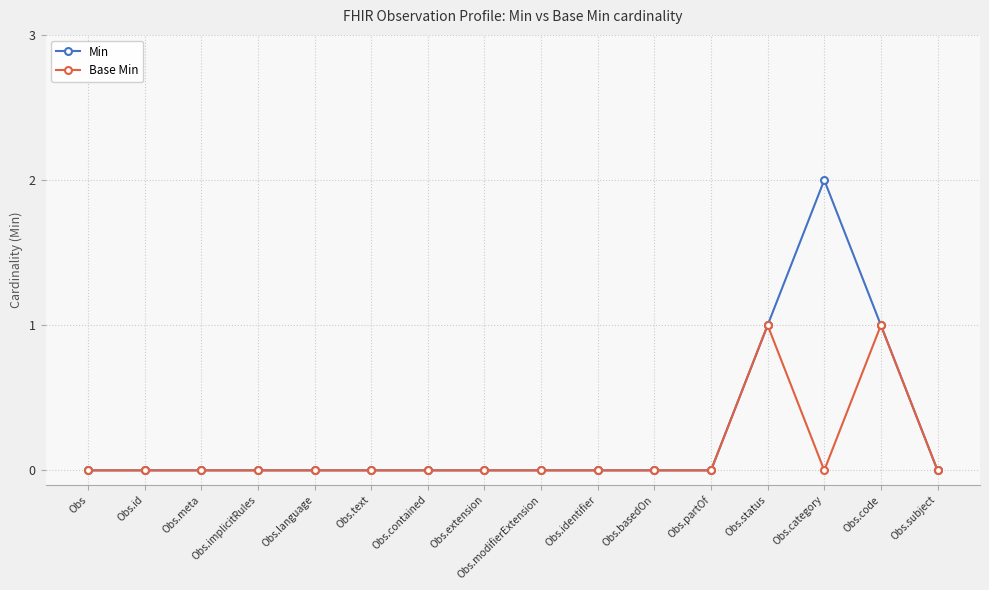

Reading right to left, transcribe all the data shown in this chart.

Min: 0	1	2	1	0	0	0	0	0	0	0	0	0	0	0	0
Base Min: 0	1	0	1	0	0	0	0	0	0	0	0	0	0	0	0